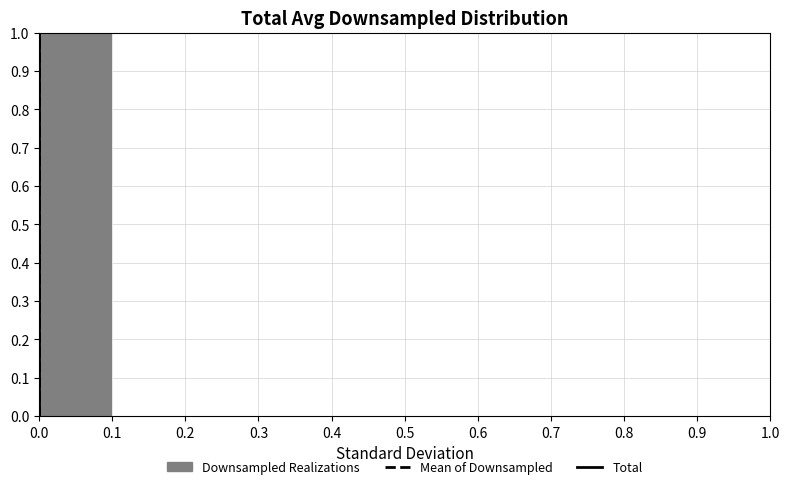

Over which range of the x-axis is the bar tallest?

0.0 to 0.1